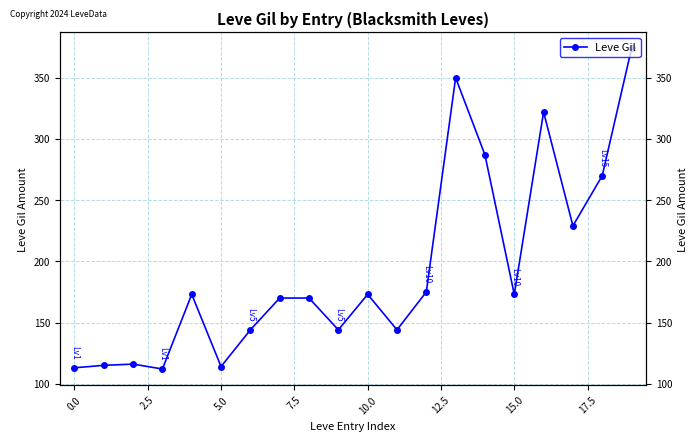

Count the number of categories in the chart.

20